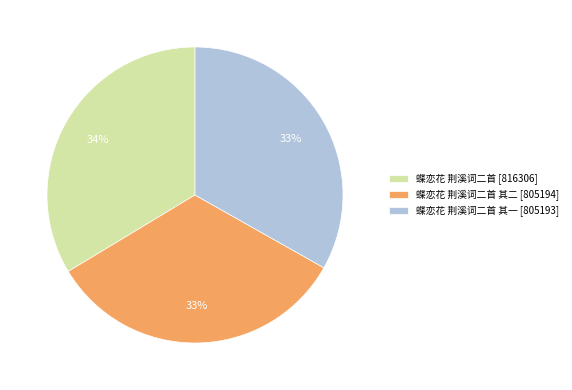

Approximately how many times larger is the value at 蝶恋花 荆溪词二首 其二 [805194] compared to 蝶恋花 荆溪词二首 [816306]?

1.0